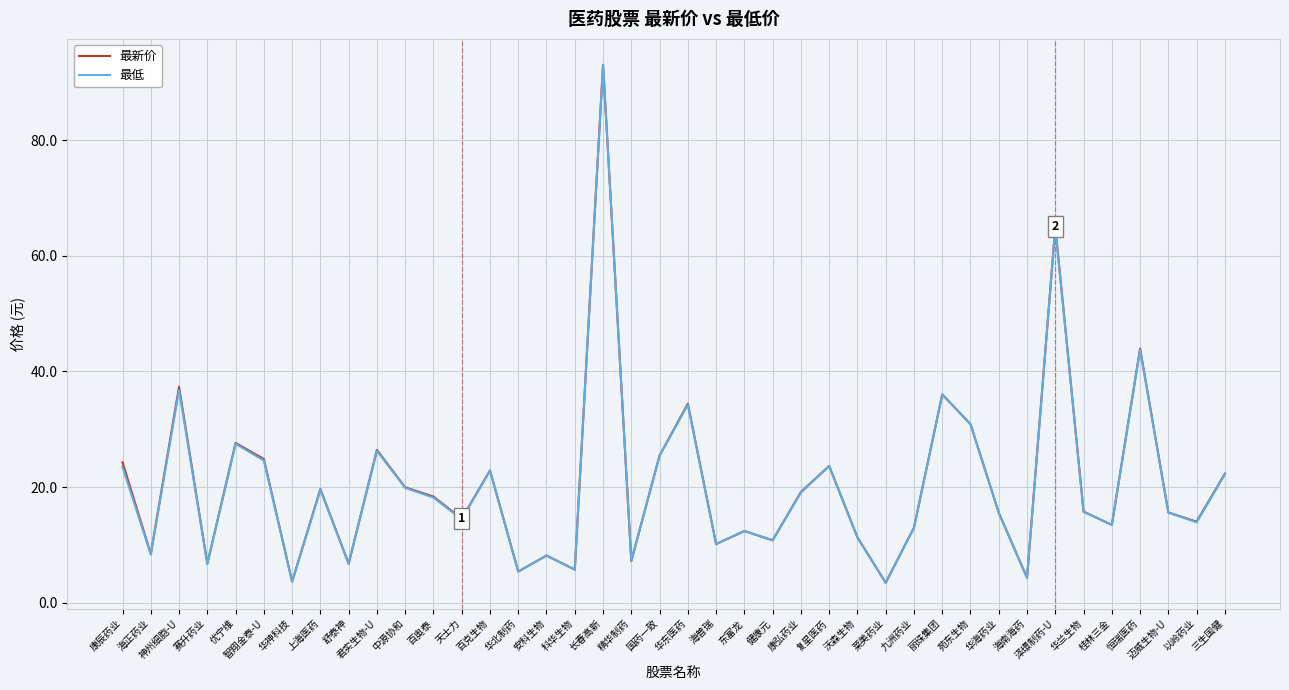

True or false: 最低 and 最新价 intersect in this chart.

False